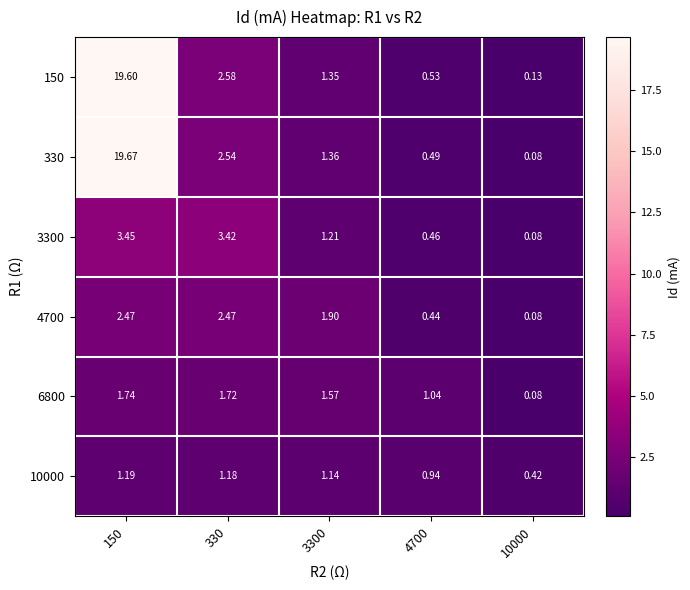

Is the value of 6800 at 330 greater than the value of 10000 at 3300?

Yes